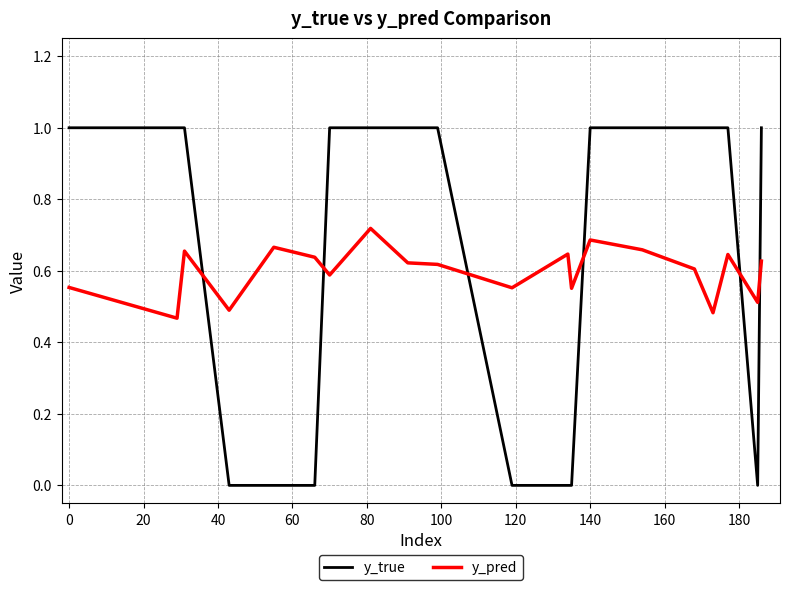

What is the sum of all y_true values?

13.0